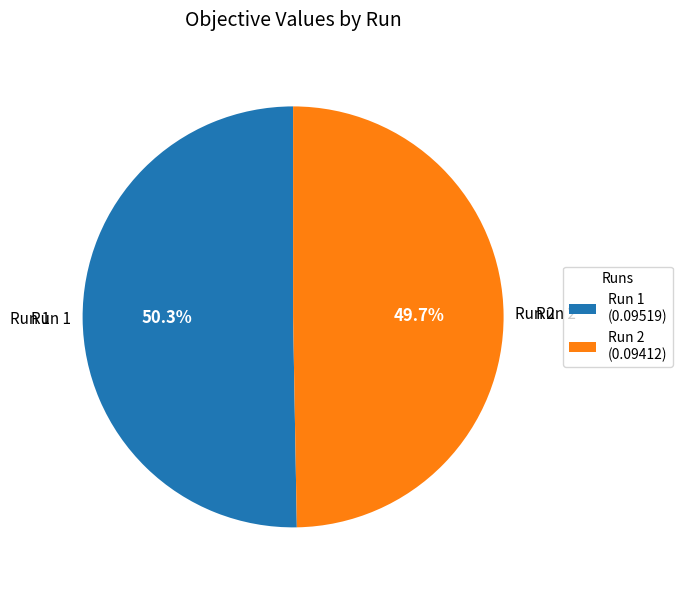

Is there a majority slice in this chart?

Yes